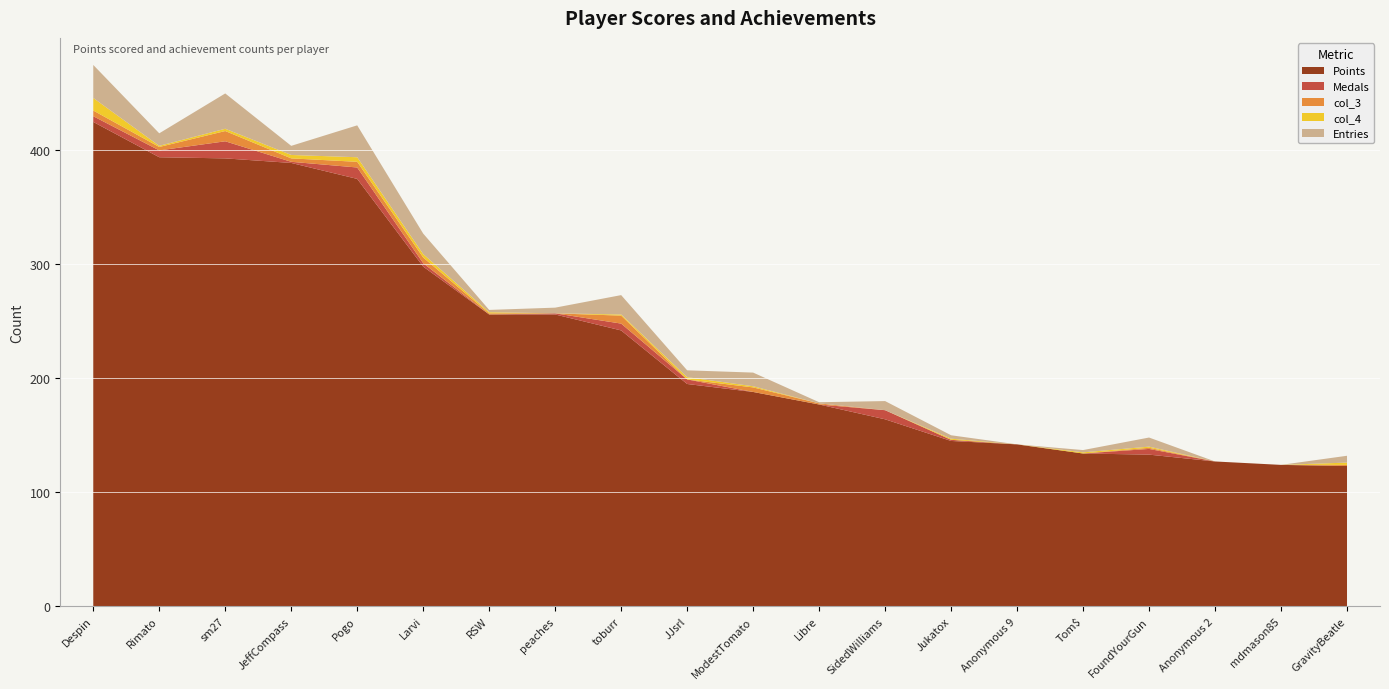

What is the maximum value for Points?

425